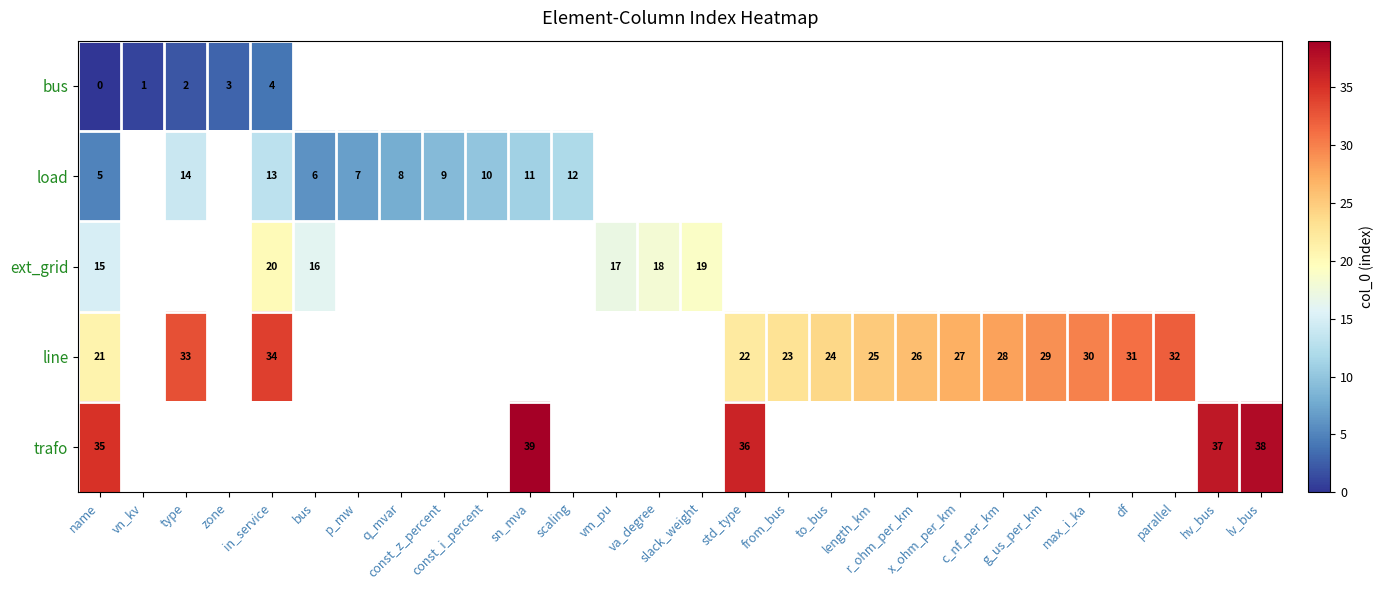

Is it true that load equals 6.2 at scaling?

False